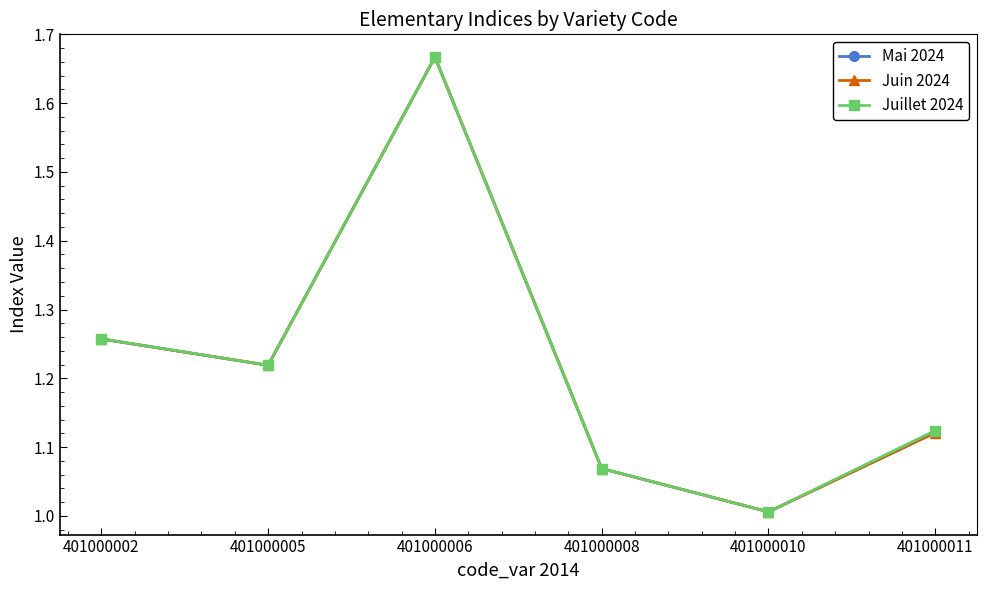

Where is Juillet 2024 nearest to the value 1?

401000010